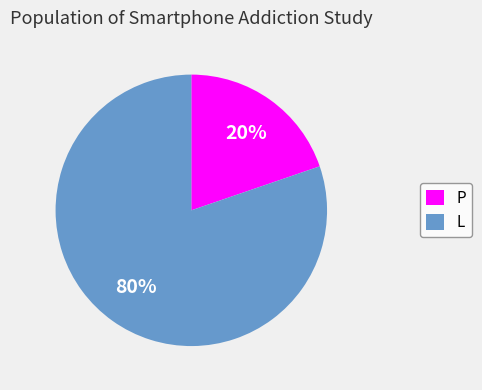

What is the majority slice?

L